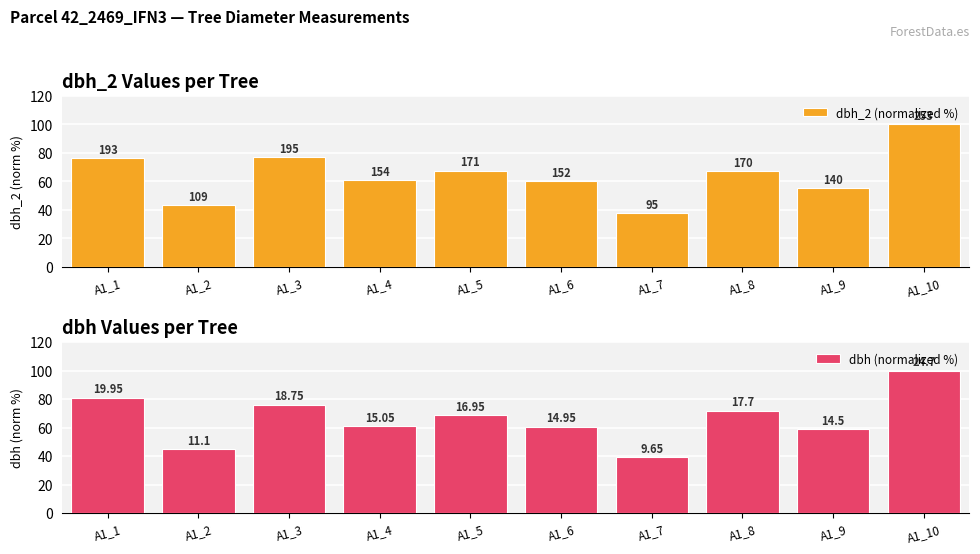

What is the difference between the maximum and minimum values in the dbh (normalized %) series?

60.9